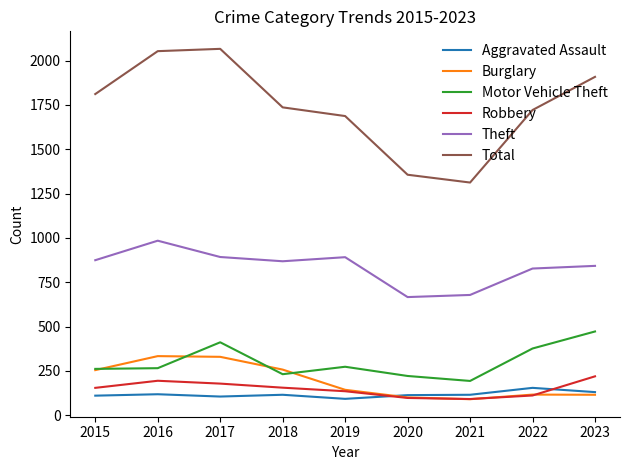

Which series changed the most between 2015 and 2016?

Total